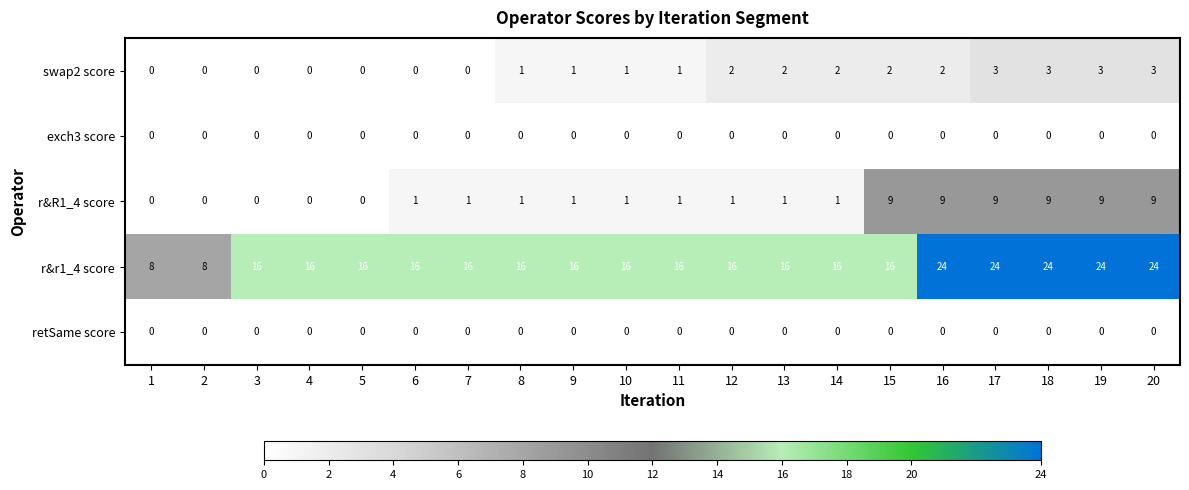

What is the greatest value displayed?

24